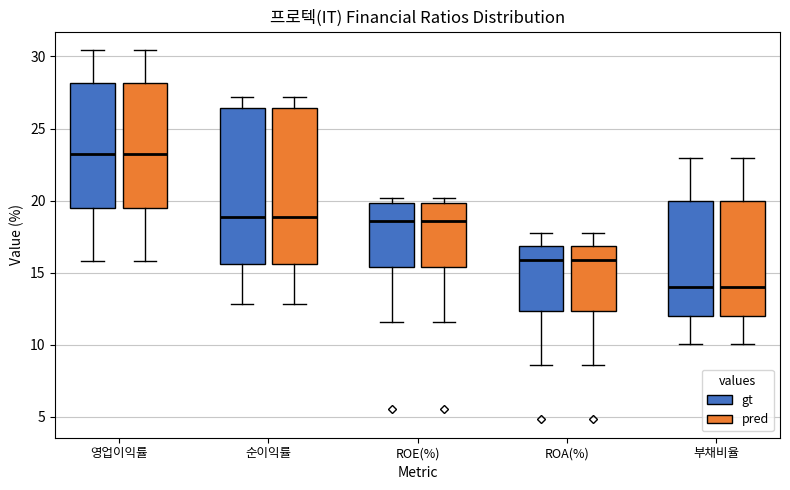

Reading left to right, read every box against the y-axis: the position of its median line, the range the box covers, and the ends of its whiskers. The values are not printed on the chart, so give them approximately, as read against the axis.

영업이익률 (gt): median 23.0, box 19.5 to 28.0, whiskers 16.0 to 30.5
영업이익률 (pred): median 23.0, box 19.5 to 28.0, whiskers 16.0 to 30.5
순이익률 (gt): median 19.0, box 15.5 to 26.5, whiskers 13.0 to 27.0
순이익률 (pred): median 19.0, box 15.5 to 26.5, whiskers 13.0 to 27.0
ROE(%) (gt): median 18.5, box 15.5 to 20.0, whiskers 11.5 to 20.0 (just above the box's upper edge)
ROE(%) (pred): median 18.5, box 15.5 to 20.0, whiskers 11.5 to 20.0 (just above the box's upper edge)
ROA(%) (gt): median 16.0, box 12.5 to 17.0, whiskers 8.5 to 18.0
ROA(%) (pred): median 16.0, box 12.5 to 17.0, whiskers 8.5 to 18.0
부채비율 (gt): median 14.0, box 12.0 to 20.0, whiskers 10.0 to 23.0
부채비율 (pred): median 14.0, box 12.0 to 20.0, whiskers 10.0 to 23.0